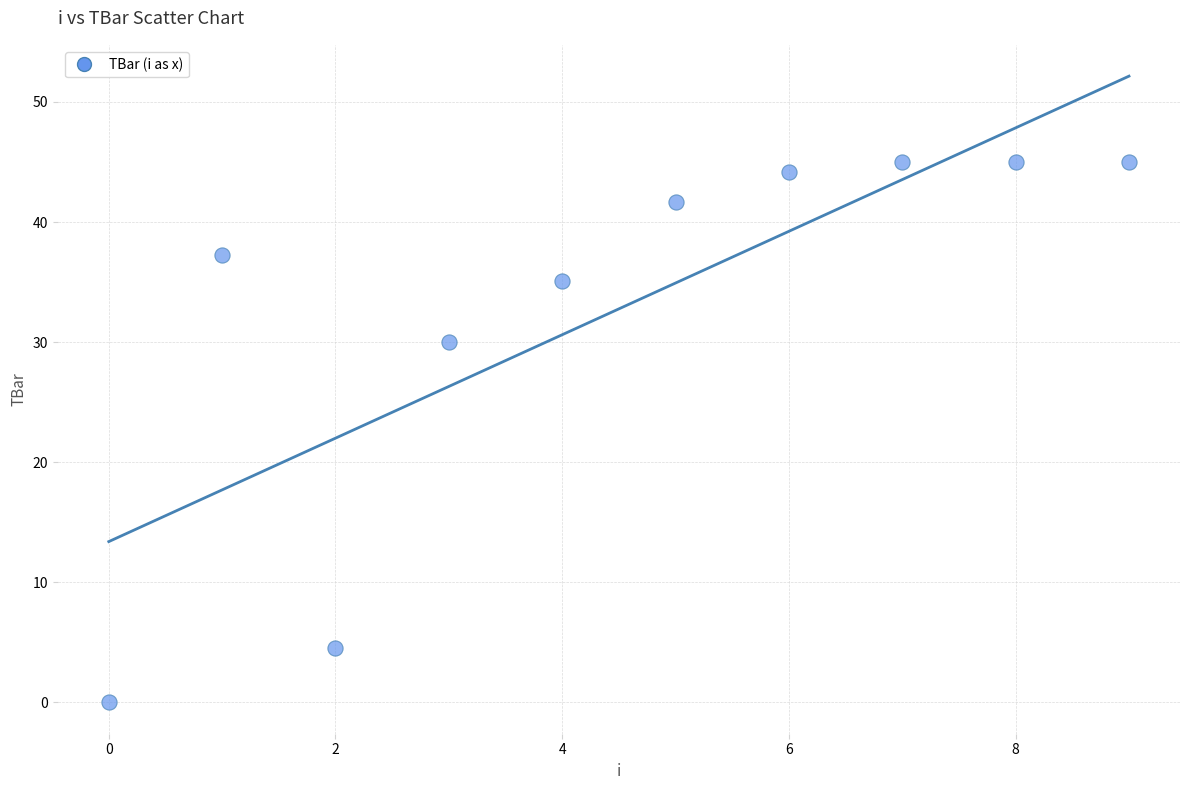

What is the average Y value?

32.8